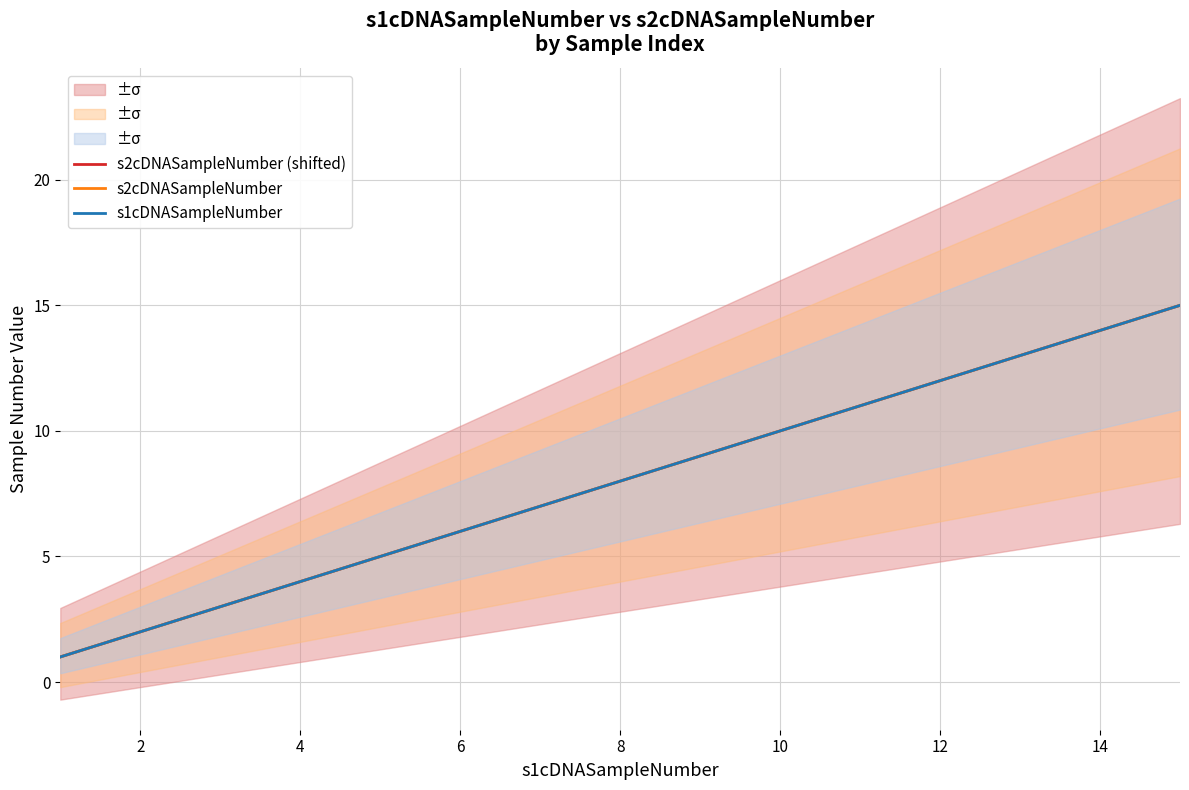

True or false: s2cDNASampleNumber and s1cDNASampleNumber intersect in this chart.

False